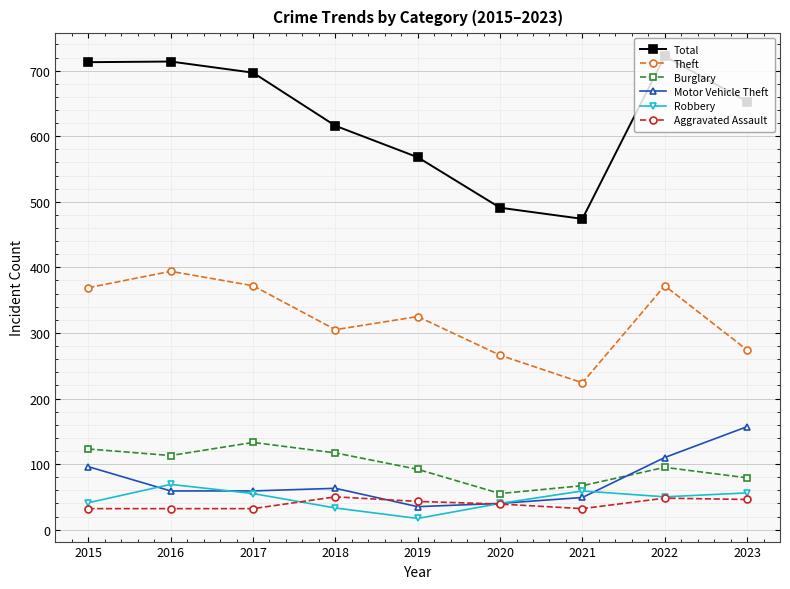

What is the value of the Aggravated Assault point at the 2nd from the left?

32